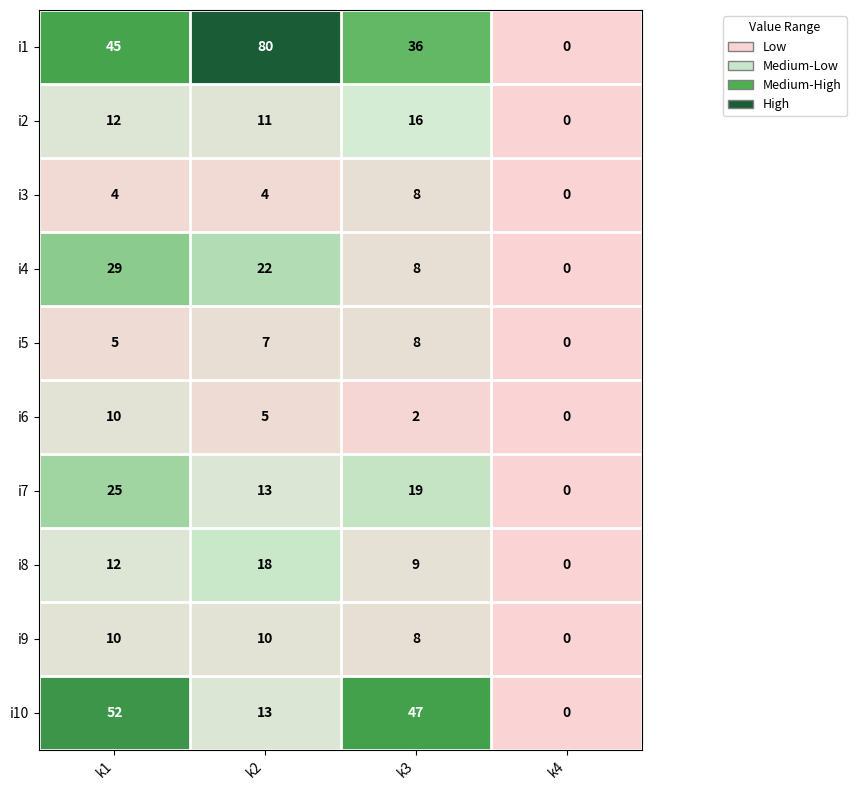

What is the difference between the i2 values at k3 and k4?

16